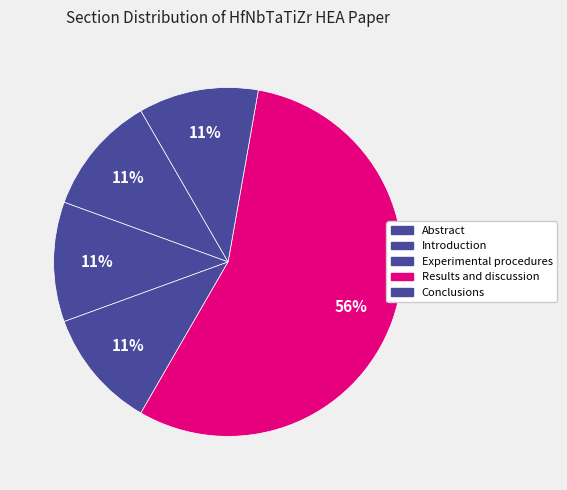

To the nearest percent, what is the combined percentage of Abstract and Conclusions?

22%